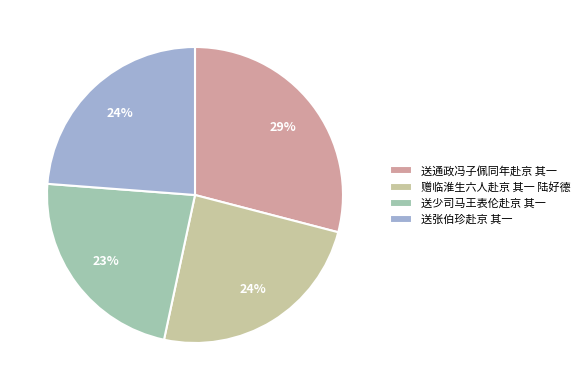

To the nearest percent, what portion does 赠临淮生六人赴京 其一 陆好德 represent?

24%